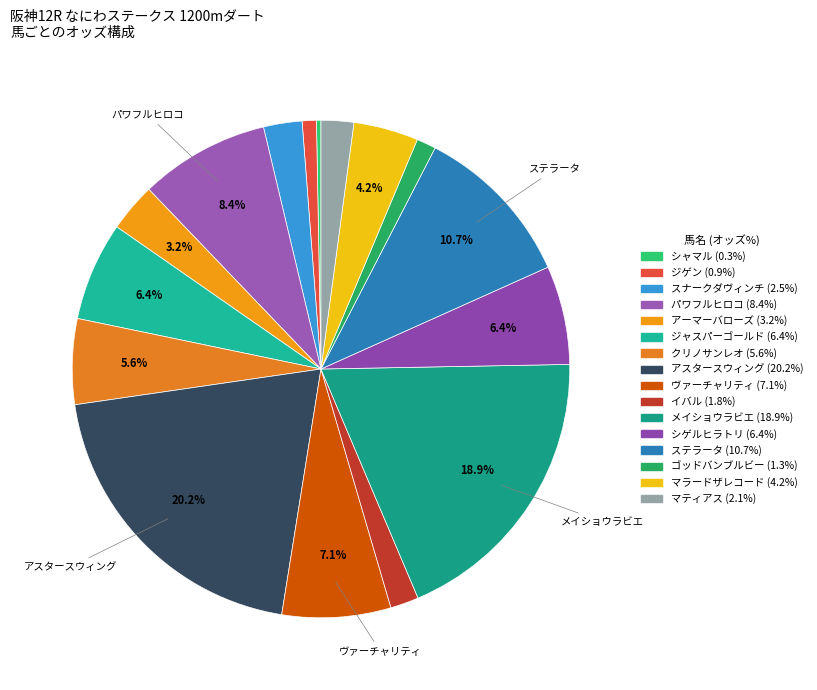

Does シゲルヒラトリ represent more than half of the total?

No